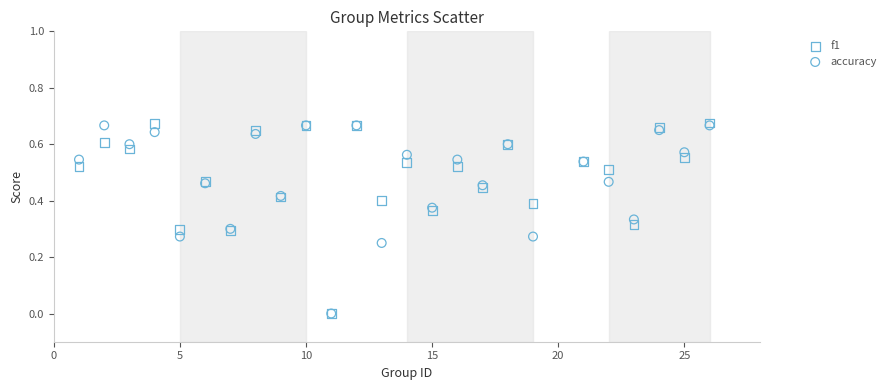

What are all the series names shown in the legend?

f1, accuracy